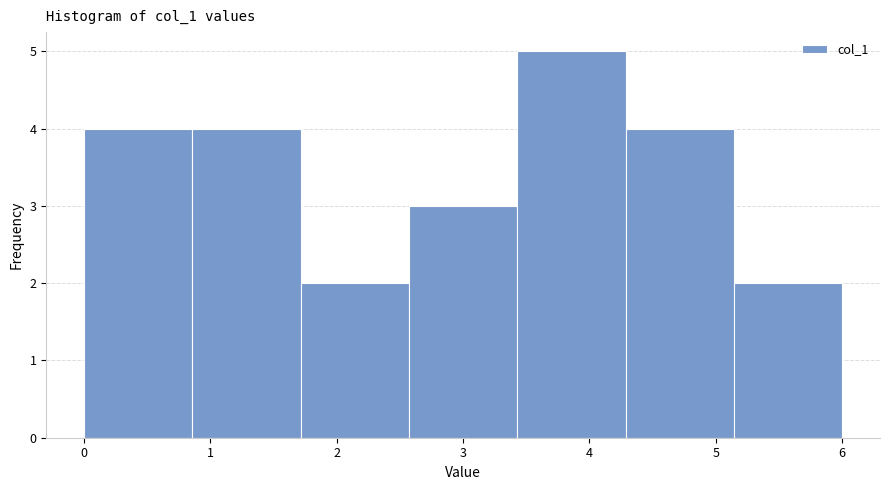

Reading left to right, list every bar in this chart as the range it spans on the x-axis followed by its height. Neither the bar edges nor the heights are printed on the chart, so give them approximately, as read against the axes.

0.0 to 0.9: 4
0.9 to 1.7: 4
1.7 to 2.6: 2
2.6 to 3.4: 3
3.4 to 4.3: 5
4.3 to 5.1: 4
5.1 to 6.0: 2